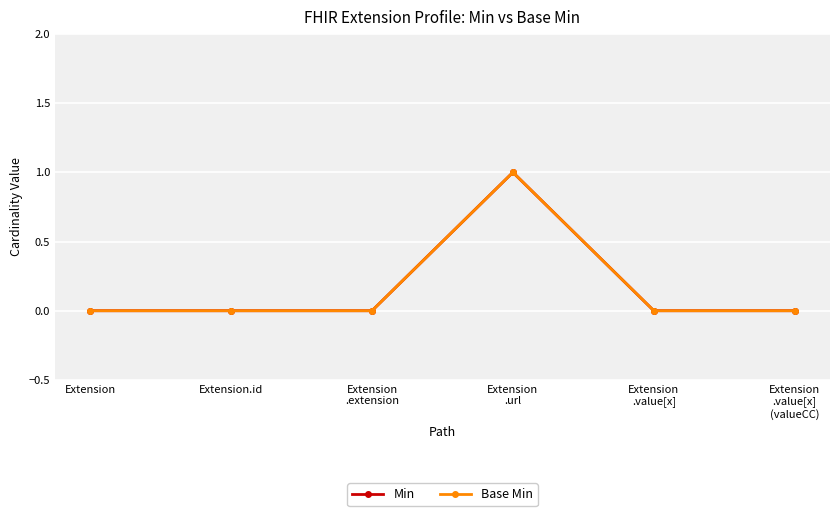

Is this an area chart (filled region under the line)?

No